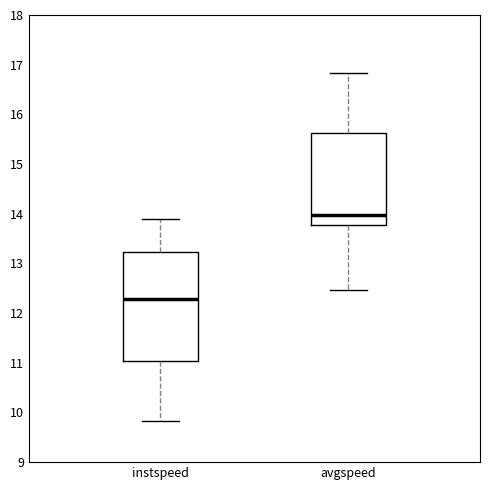

Reading left to right, read every box against the y-axis: the position of its median line, the range the box covers, and the ends of its whiskers. The values are not printed on the chart, so give them approximately, as read against the axis.

instspeed: median 12.3, box 11.0 to 13.2, whiskers 9.8 to 13.9
avgspeed: median 14.0, box 13.8 to 15.6, whiskers 12.5 to 16.8